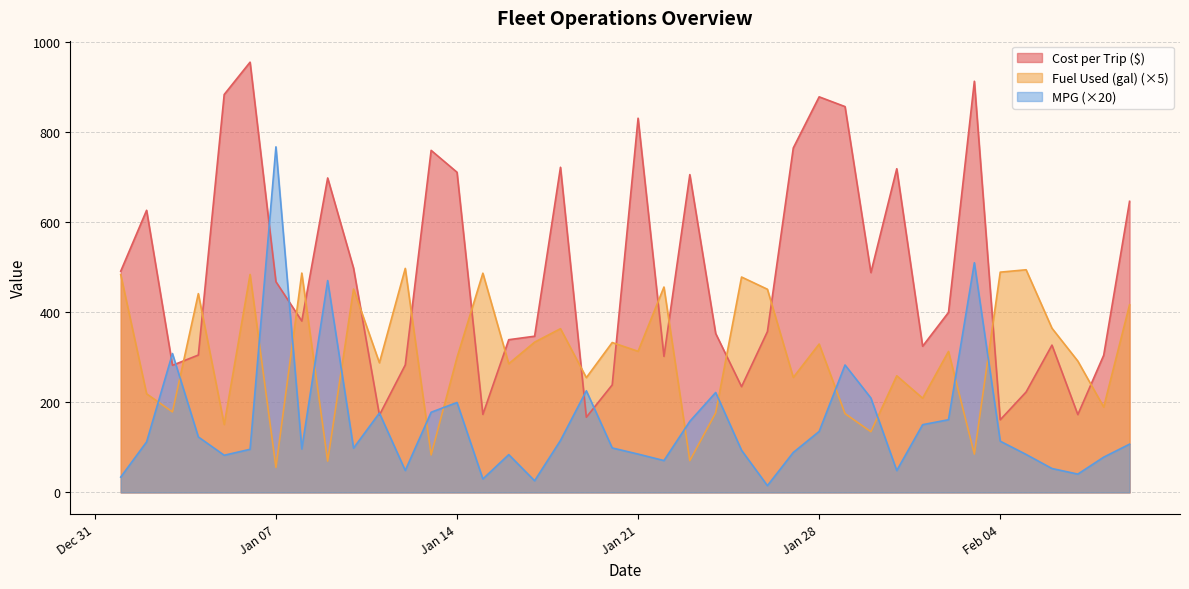

True or false: Cost per Trip ($) and Fuel Used (gal) intersect in this chart.

True